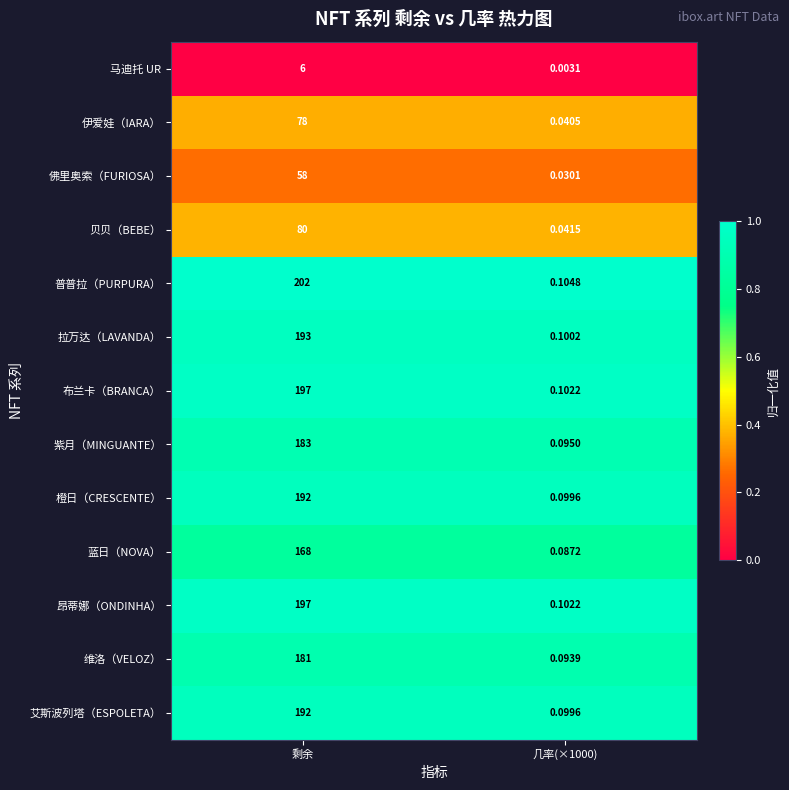

Which label corresponds to the largest value in the chart?

剩余